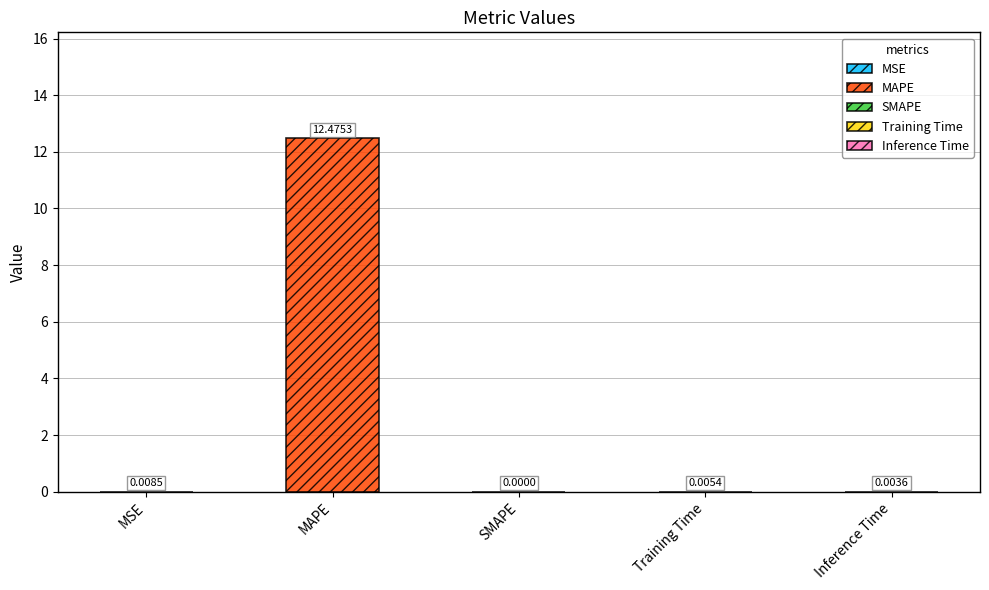

What is the difference between the maximum and minimum values?

12.5